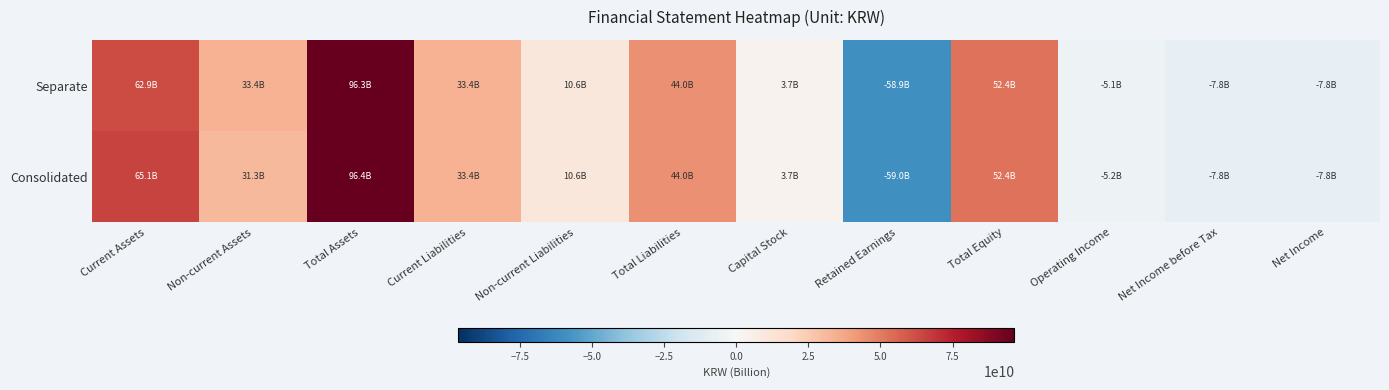

List the series in order of their overall mean, highest first.

Separate, Consolidated